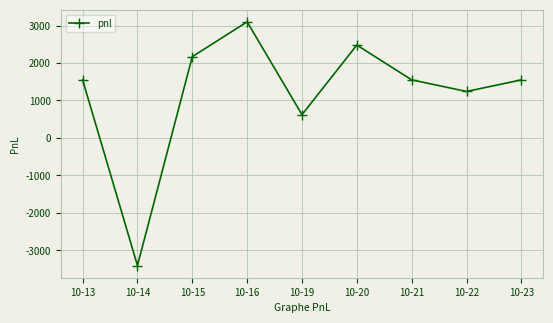

Is it true that the value at 10-23 is 357?

False